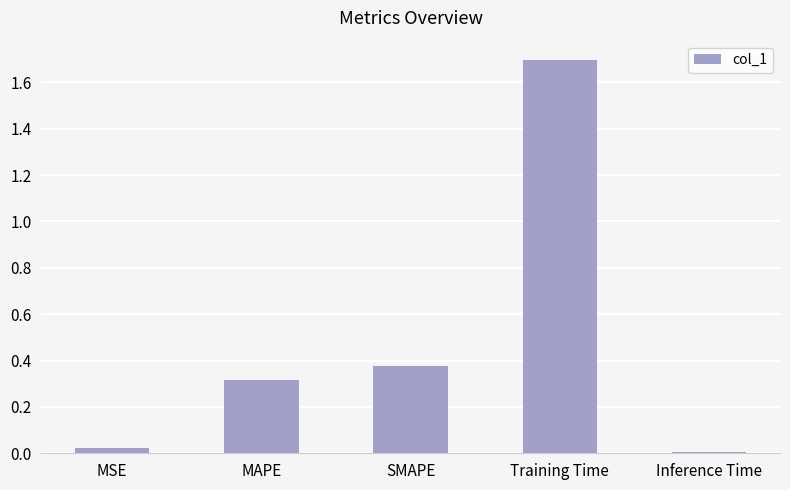

Rank the categories by value from highest to lowest.

Training Time, SMAPE, MAPE, MSE, Inference Time